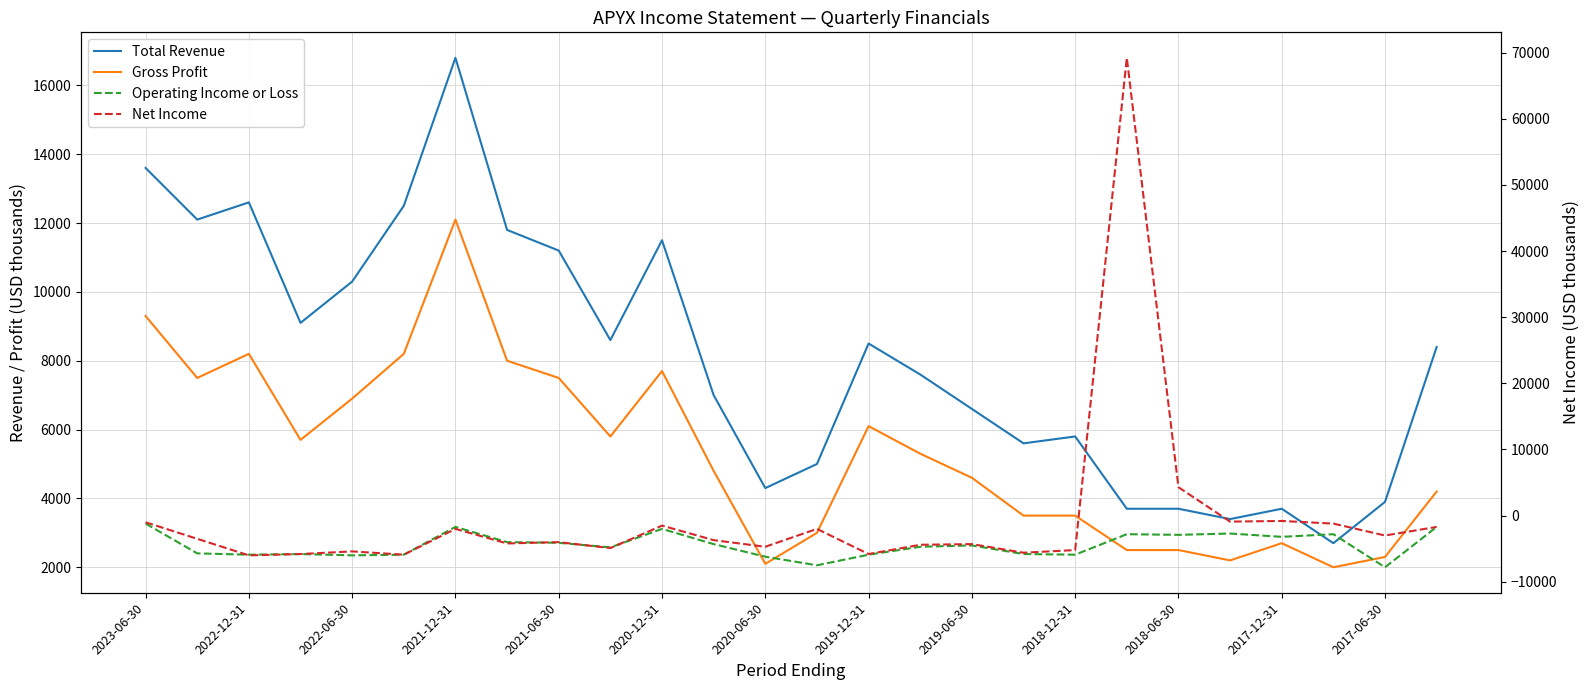

Does the chart have visible grid lines?

Yes